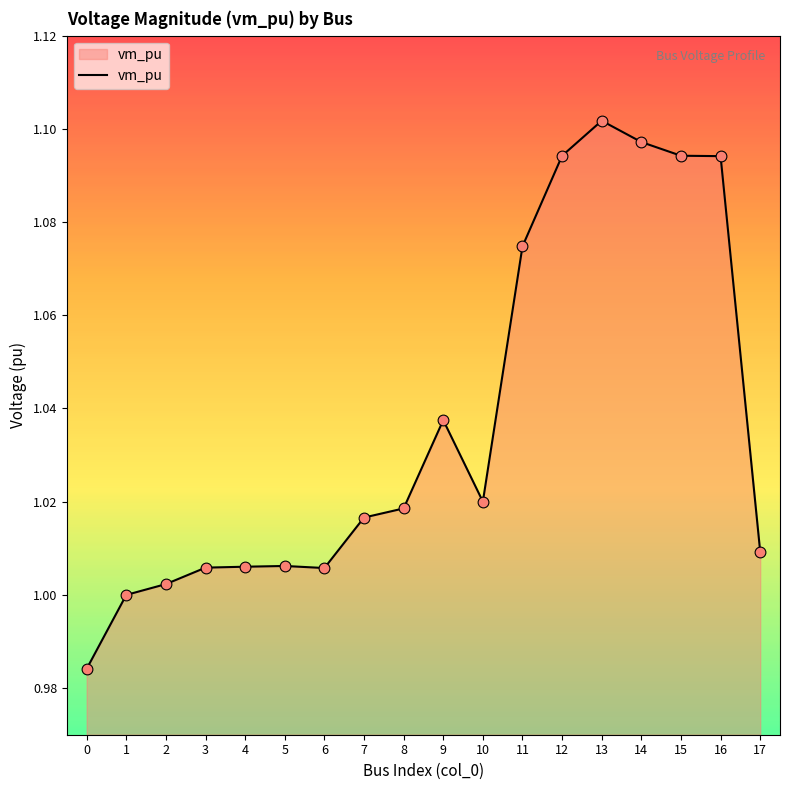

What is the change in value from 0 to 12?

+0.1